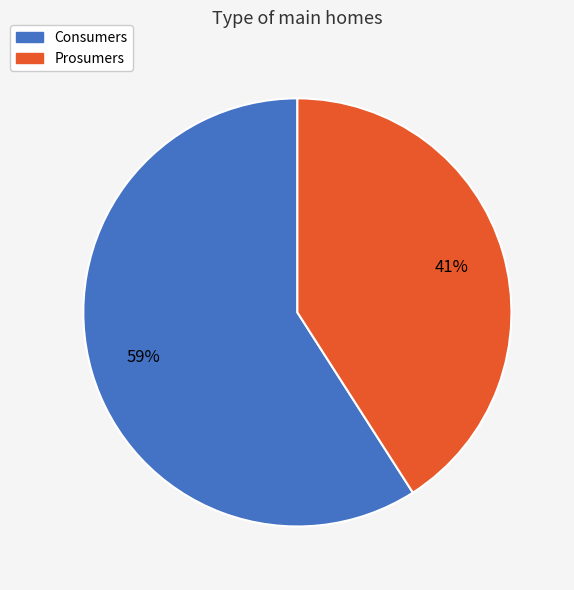

Which category has the smallest portion of the pie?

Prosumers